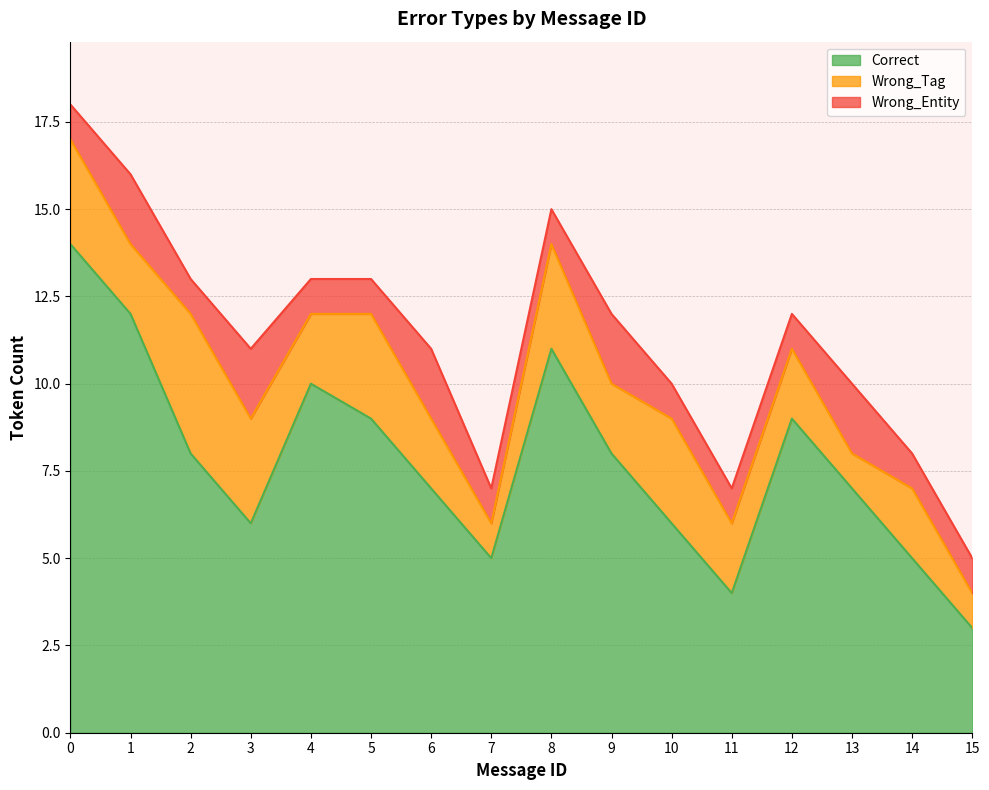

How many interior local valleys does the Wrong_Tag series have?

5